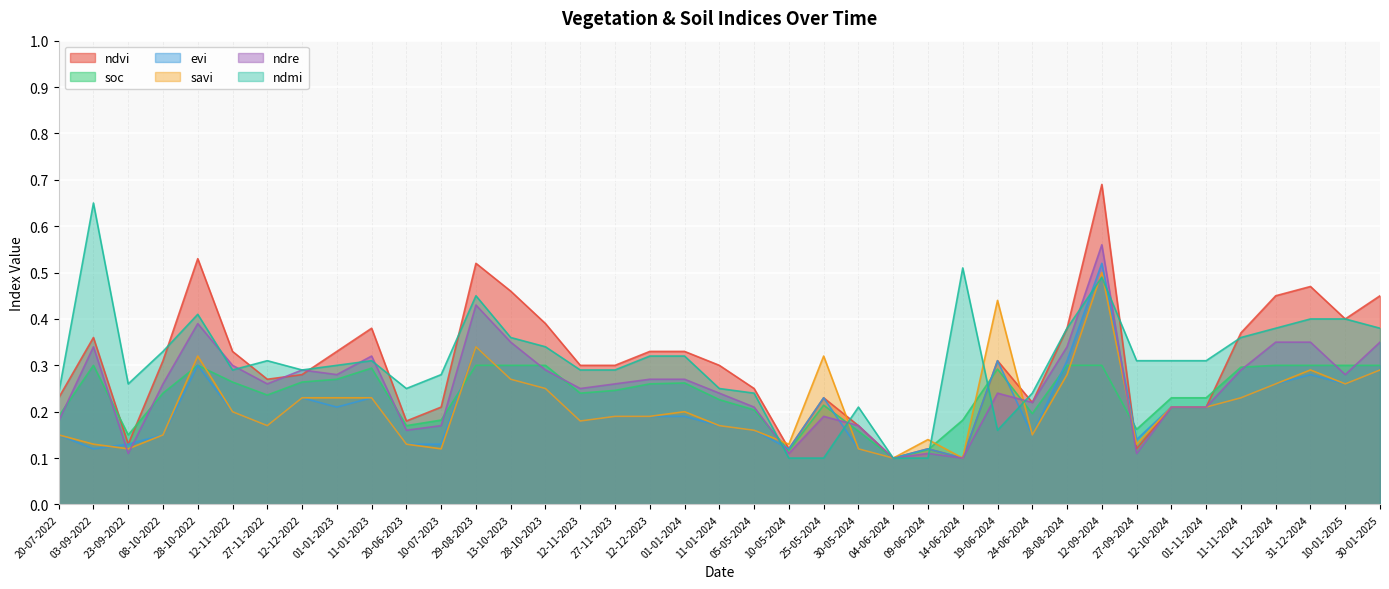

What is the label of the 37th point from the right?

23-09-2022